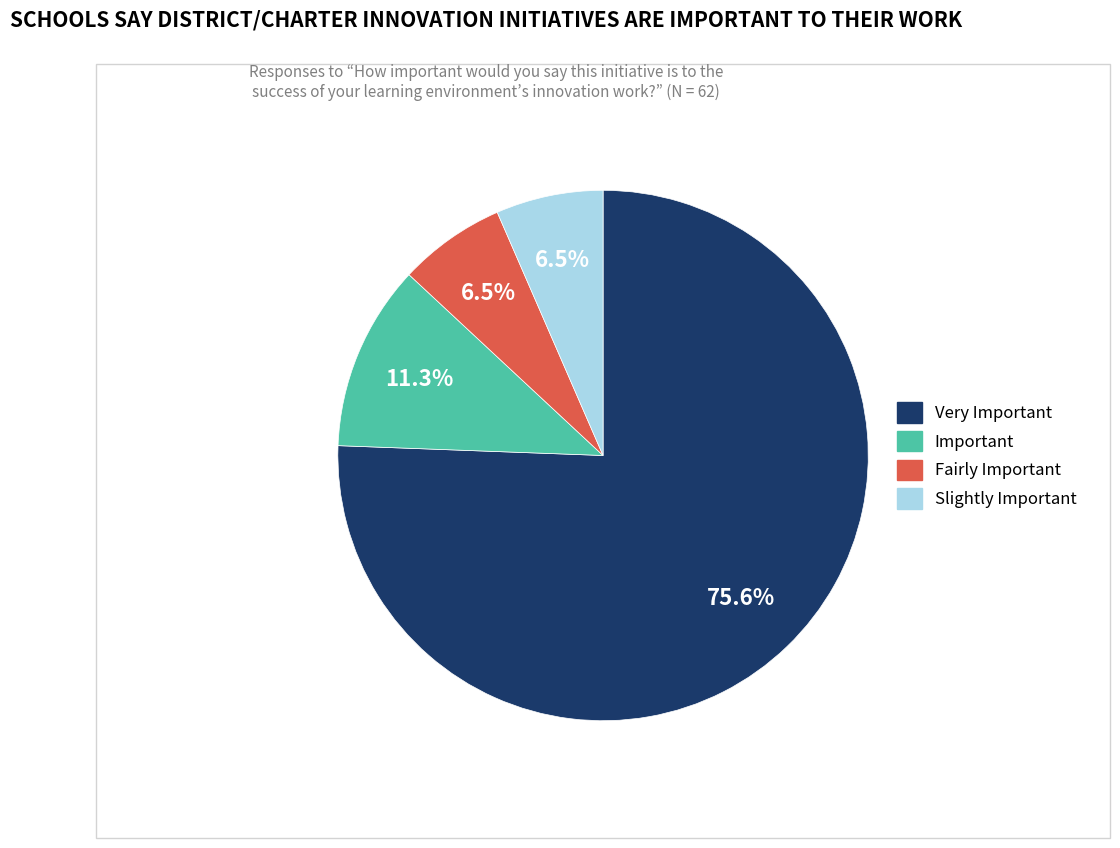

Do Fairly Important and Important together represent more than half of the pie?

No